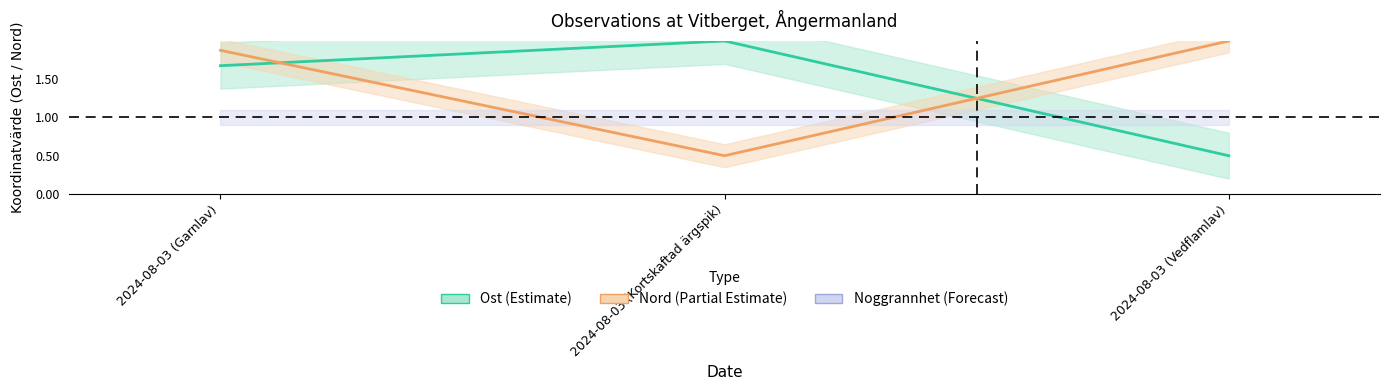

What is the difference between the highest and lowest values at 2024-08-03 (Vedflamlav)?

1.5